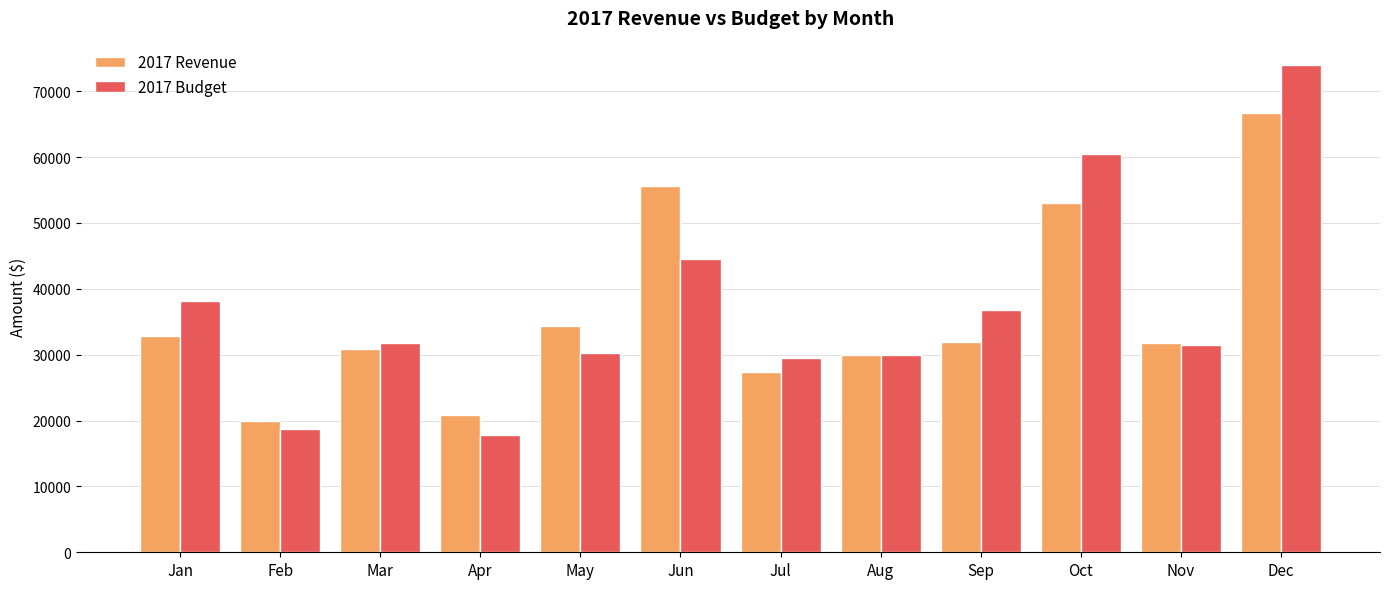

Between Jan and Jul, which series saw the biggest shift?

2017 Budget